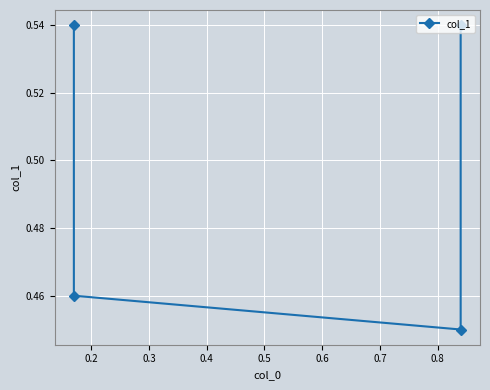

The chart shows a value of 0.5 at 0.4. True or false?

True